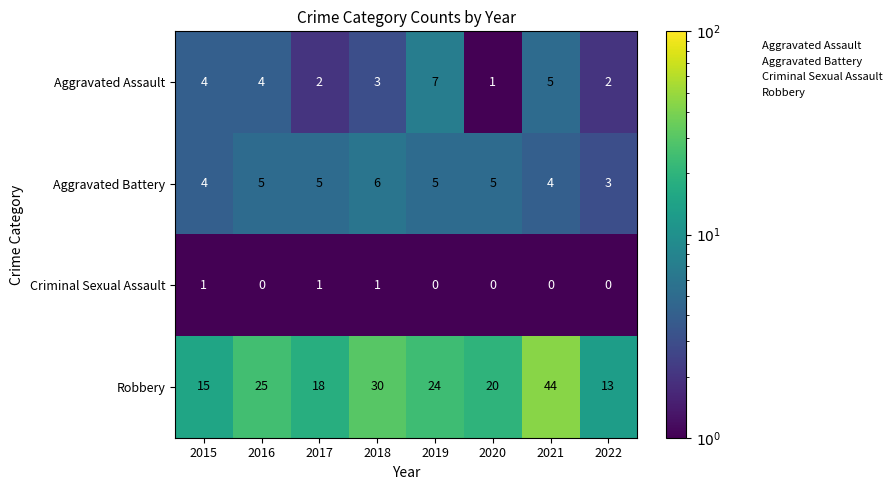

Read the Aggravated Battery value at 2016.

5